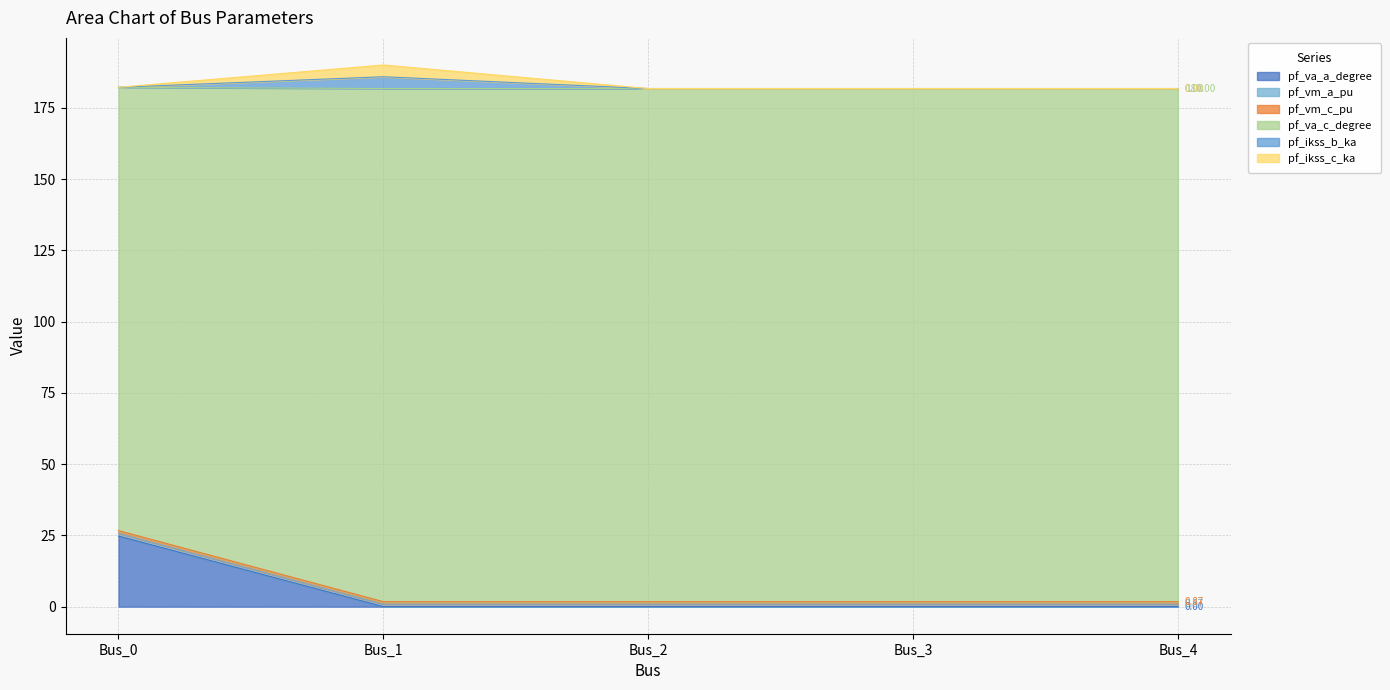

Where is the first local minimum for pf_va_a_degree?

Bus_1